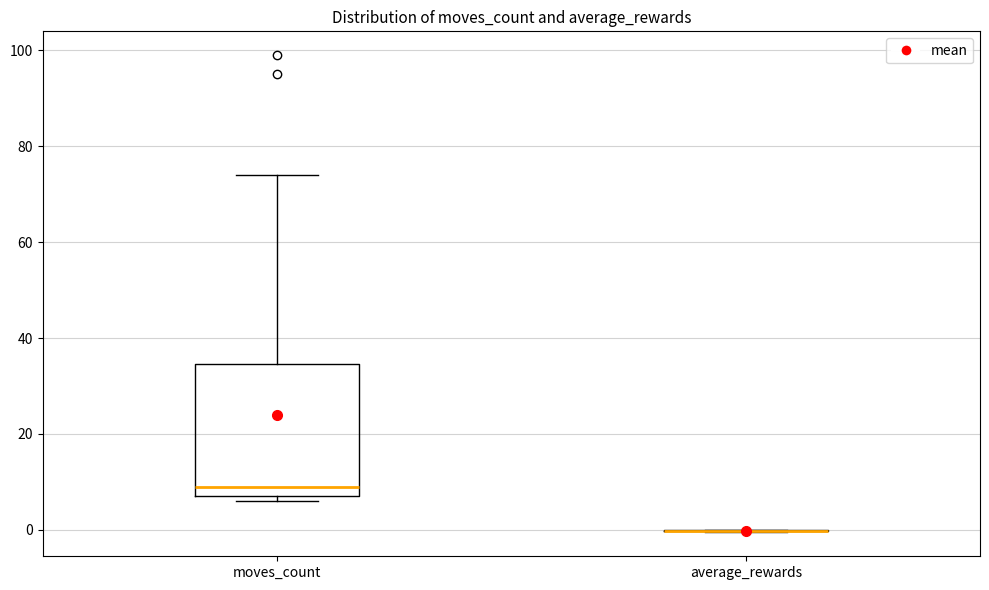

Comparing the boxes themselves (not the whiskers), which one is the tallest?

moves_count